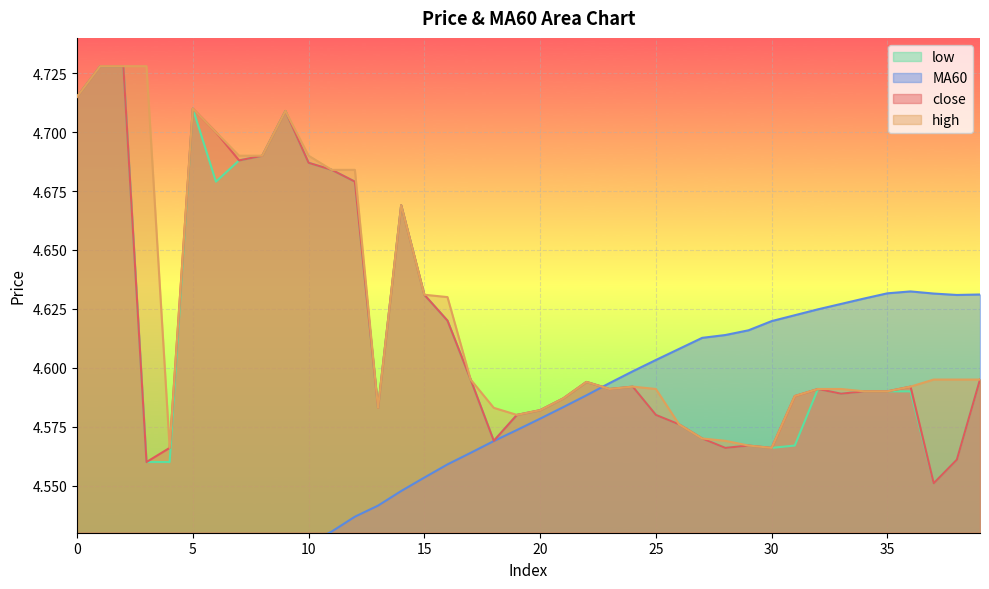

What are all the series names shown in the legend?

close, MA60, high, low